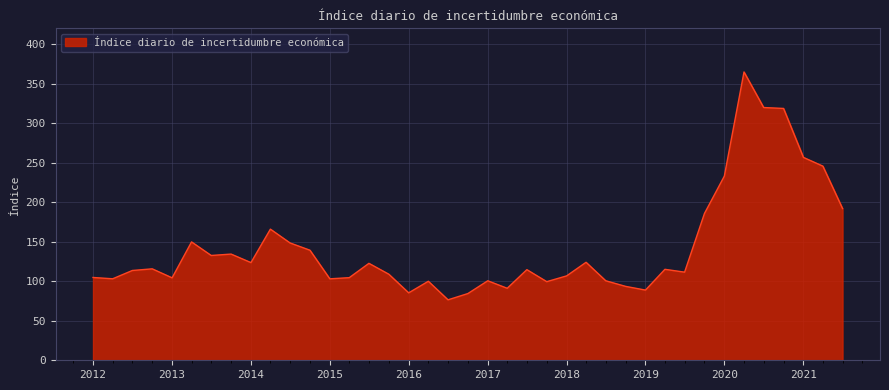

What is the minimum value shown in the chart?

76.5